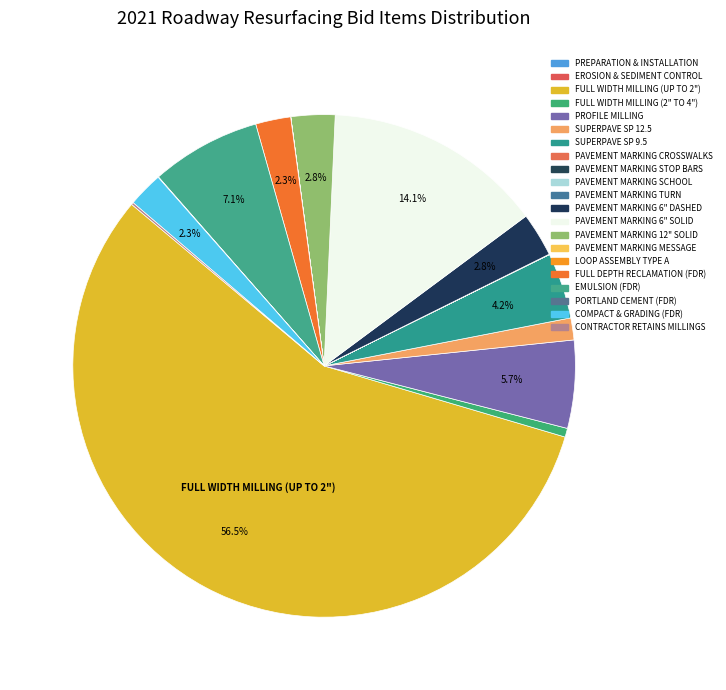

To the nearest percent, what is the combined percentage of FULL WIDTH MILLING (UP TO 2") and SUPERPAVE SP 12.5?

58%